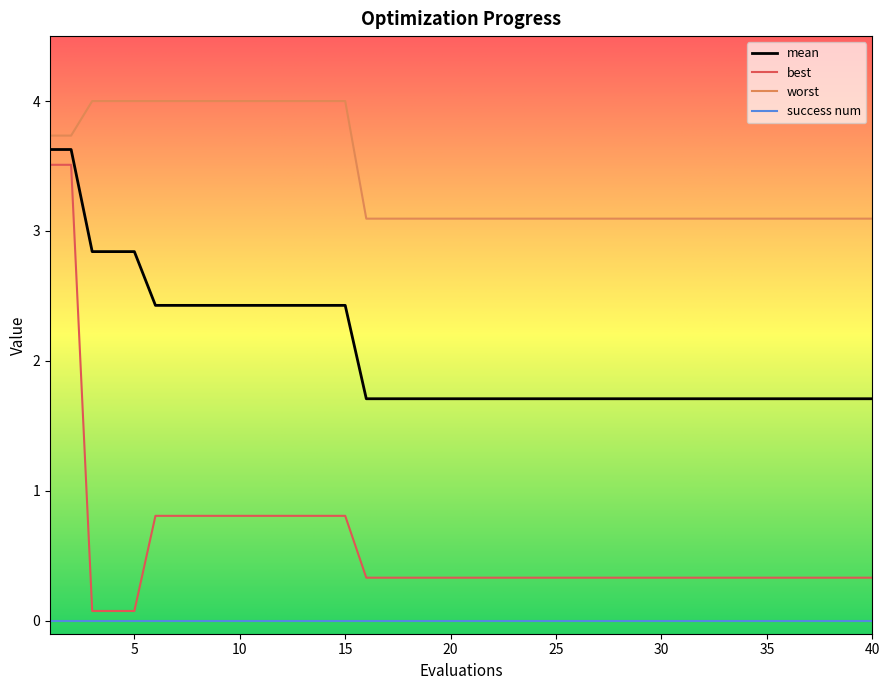

True or false: best and mean intersect in this chart.

False